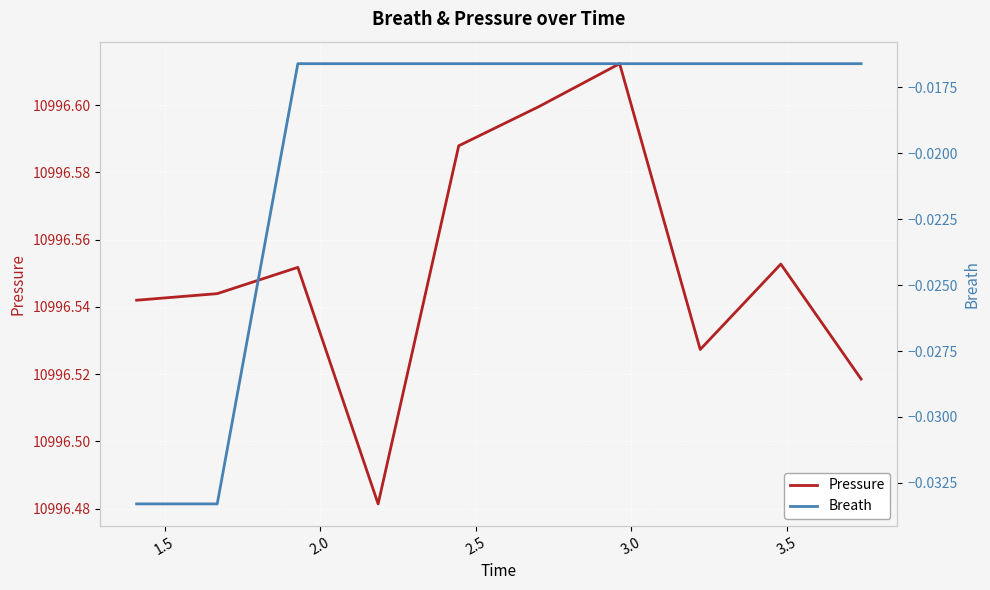

What are all the series names shown in the legend?

Pressure, Breath